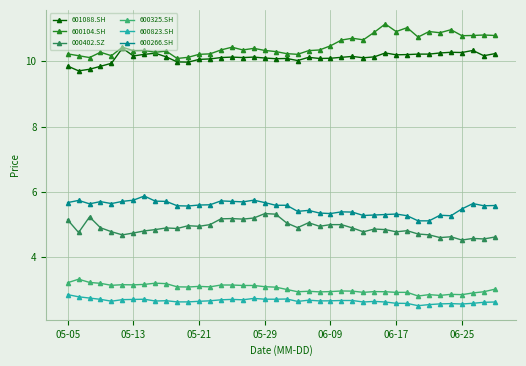

True or false: 600325.SH and 601088.SH cross at least once.

False